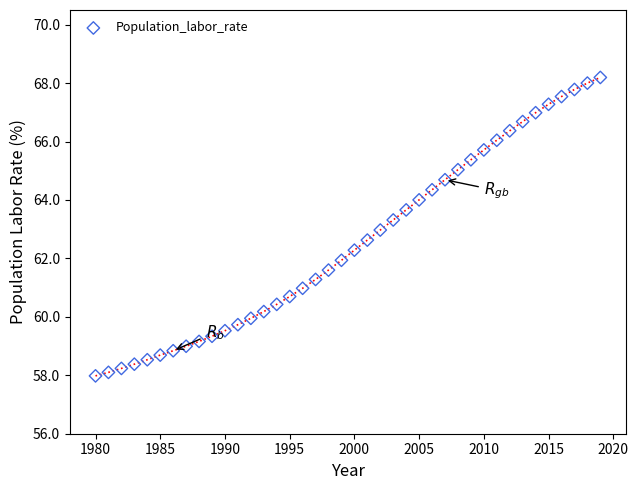

What is the range of Y values (max minus min)?

10.2